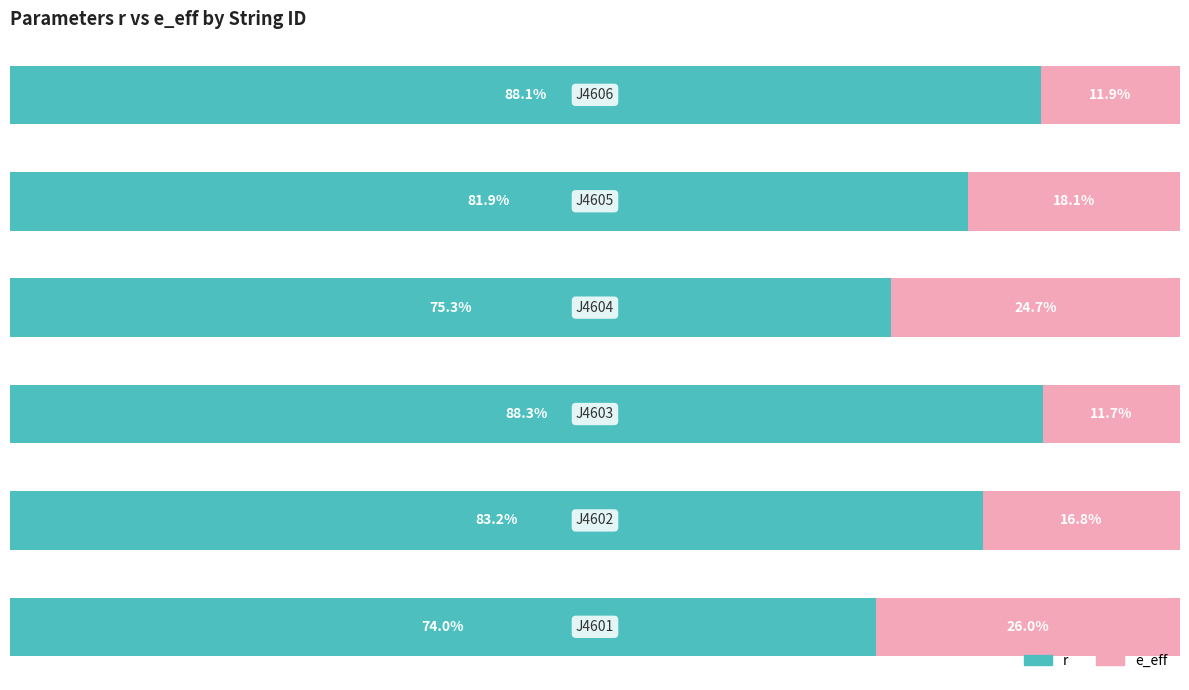

Which series has the largest total across all categories?

r